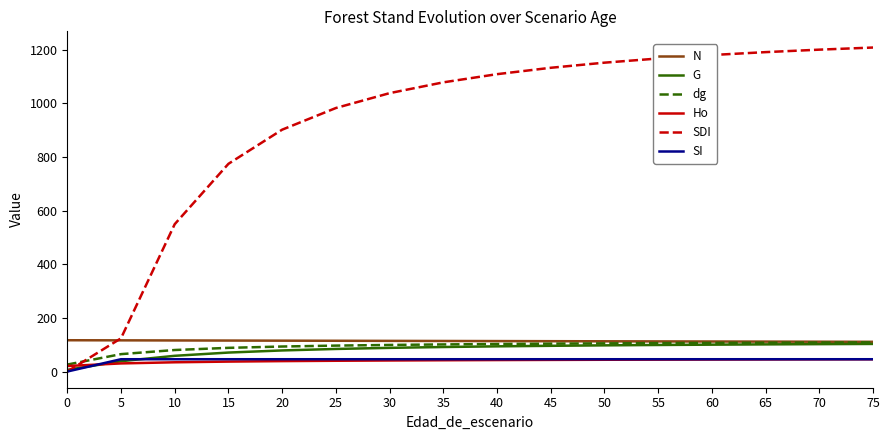

What is the difference between the highest and lowest values at 5?

93.7